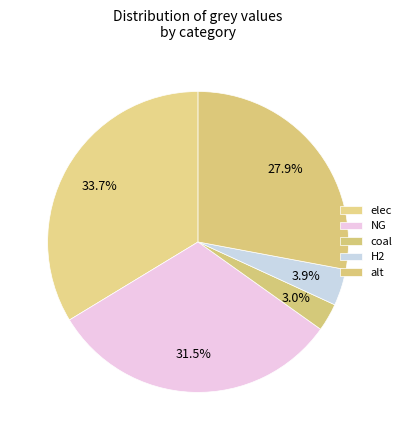

How many slices are in this pie chart?

5